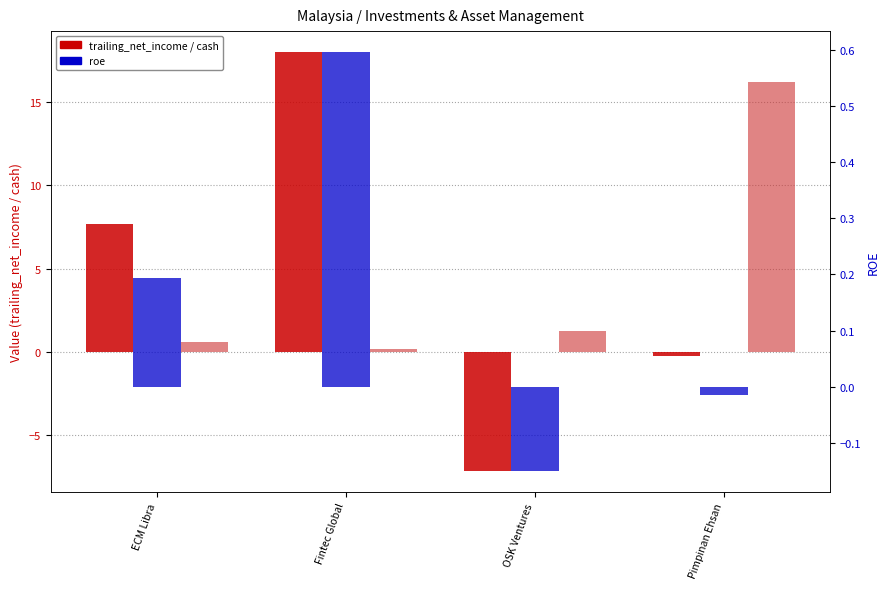

What is the average value of the cash series?

4.6